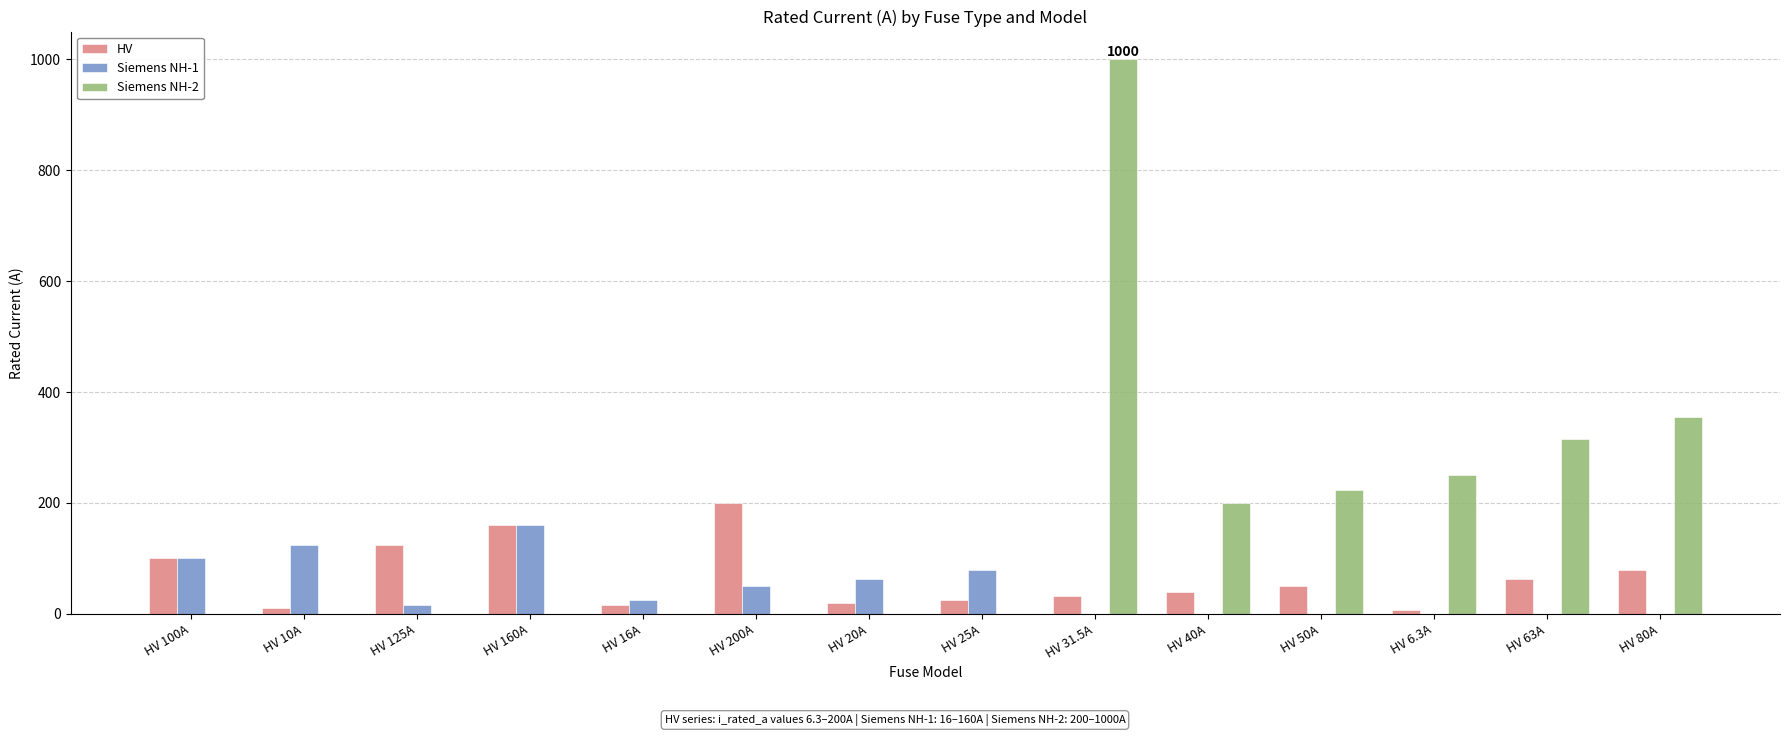

What is the difference between the Siemens NH-2 values at HV 40A and HV 125A?

200.0